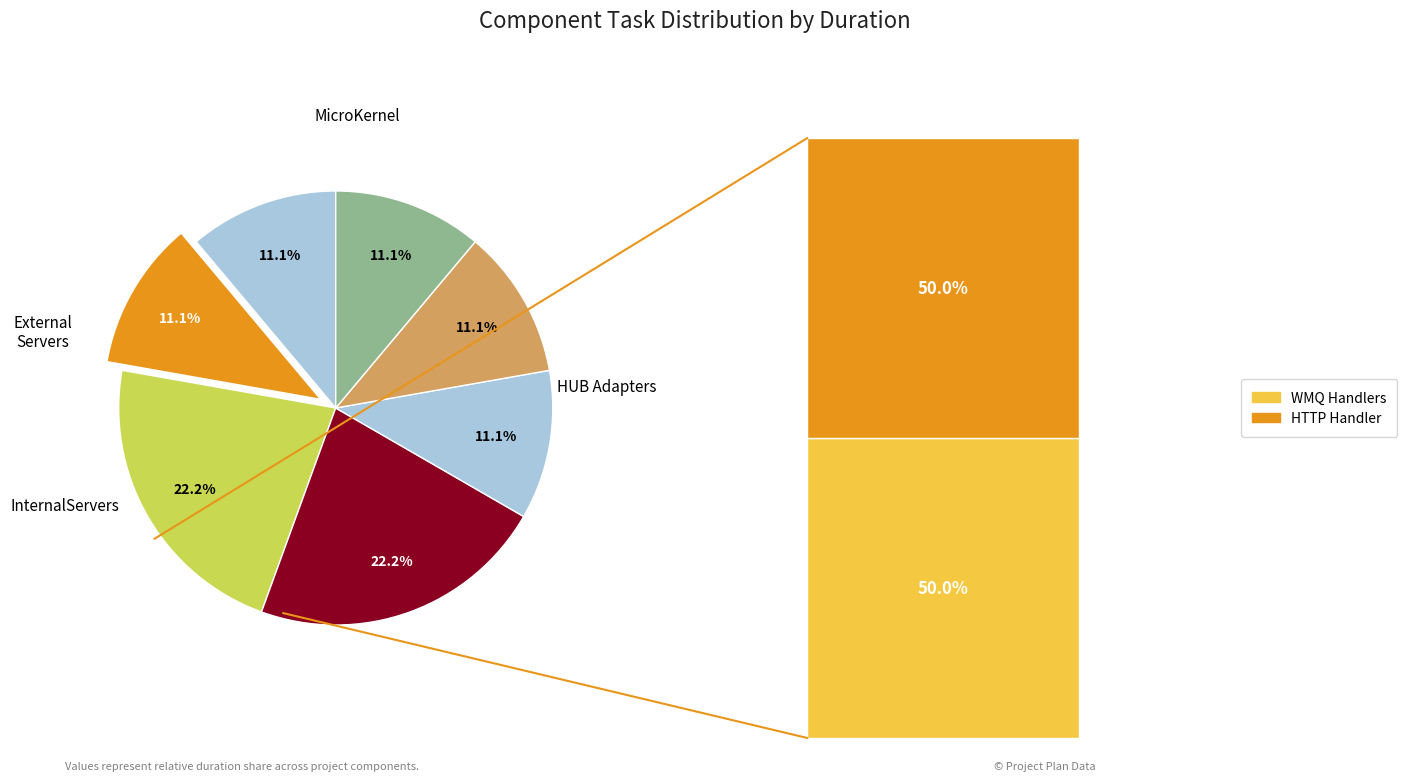

Count the number of slices in the pie.

7